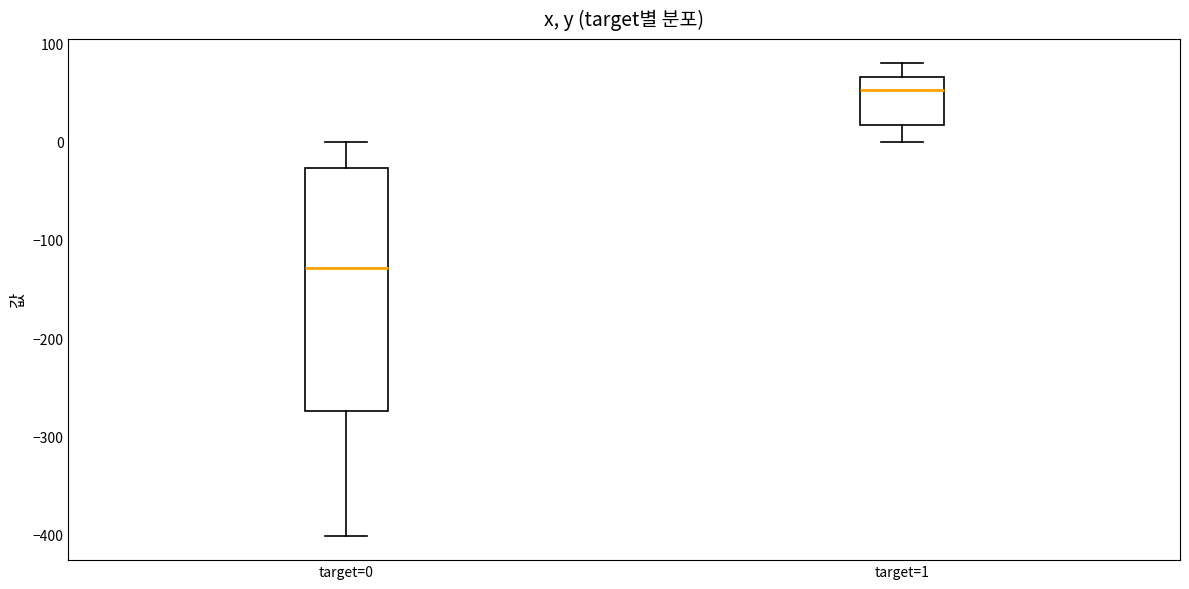

Where is the lower edge of the box for target=0 on the y-axis? The values are not printed on the chart, so give them approximately, as read against the axis.

-270